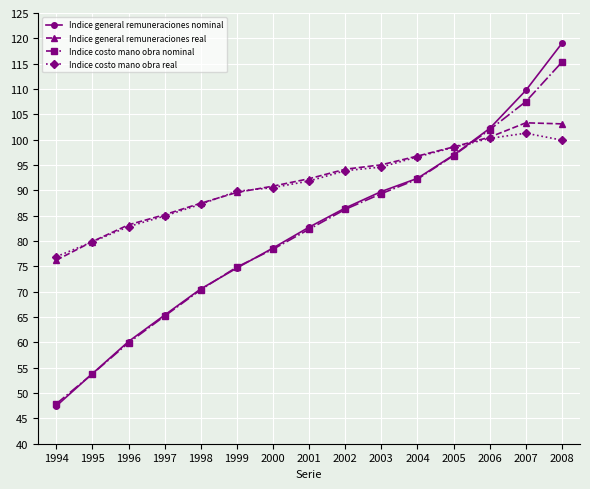

True or false: Indice costo mano obra real has more than 1 points higher than both neighbors.

False